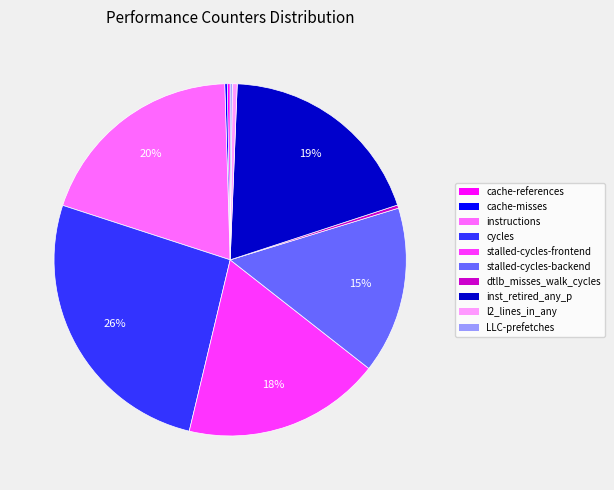

To the nearest percent, what is the difference between the stalled-cycles-backend and l2_lines_in_any slice percentages?

15%